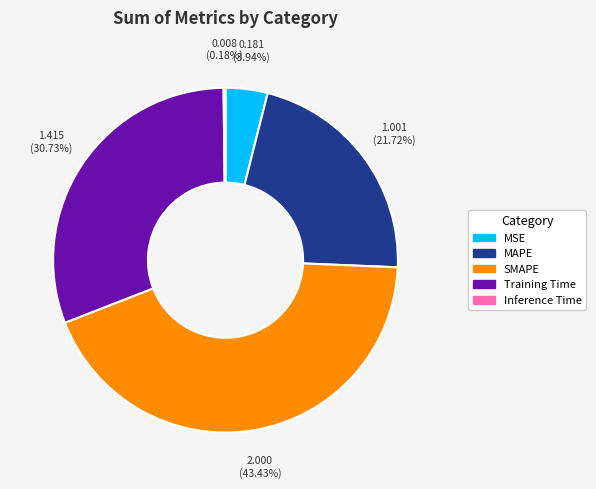

Which slice is the largest?

SMAPE